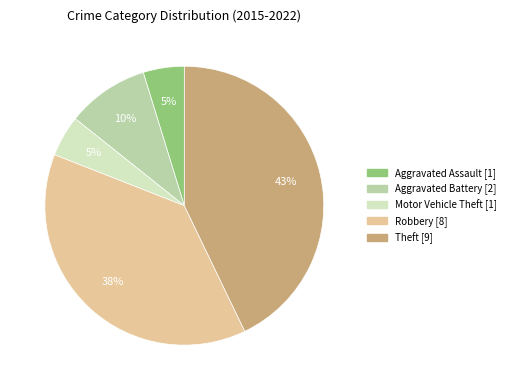

Is it true that Theft is 28% of the pie?

False